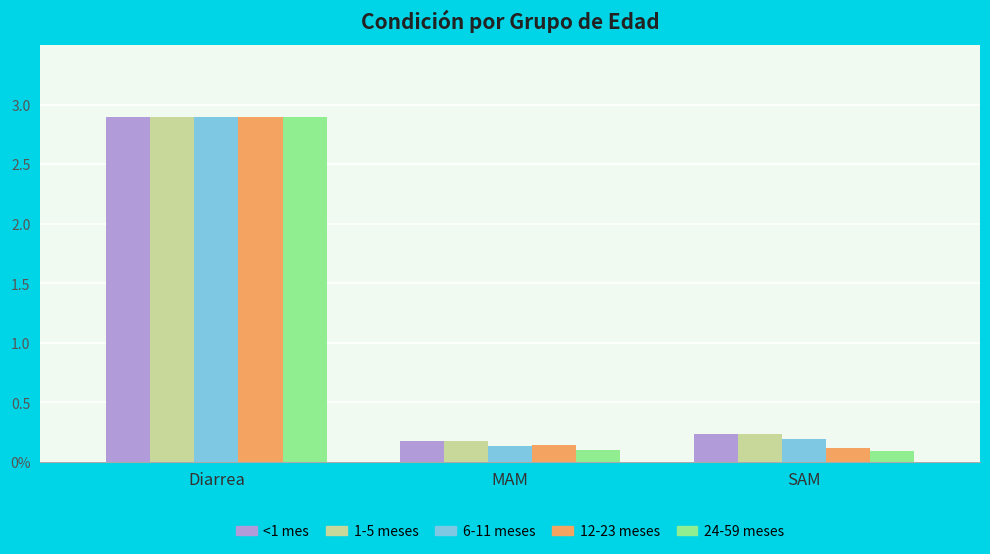

What are all the series names shown in the legend?

<1 mes, 1-5 meses, 6-11 meses, 12-23 meses, 24-59 meses